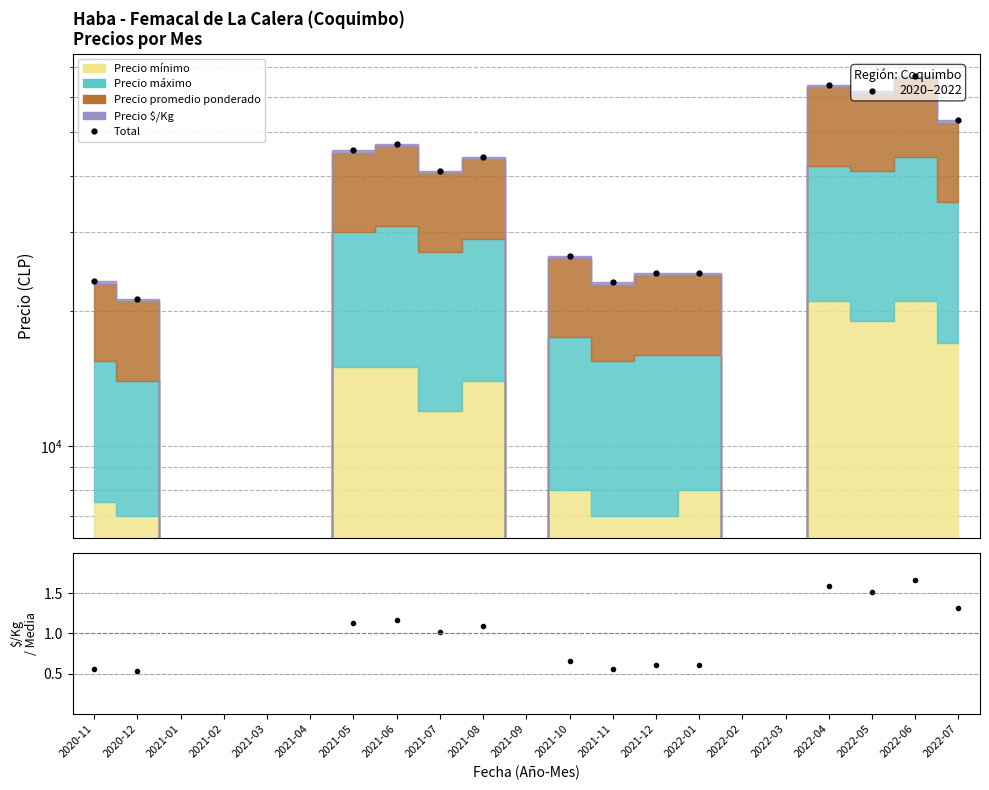

How many values in Total are above zero?

14